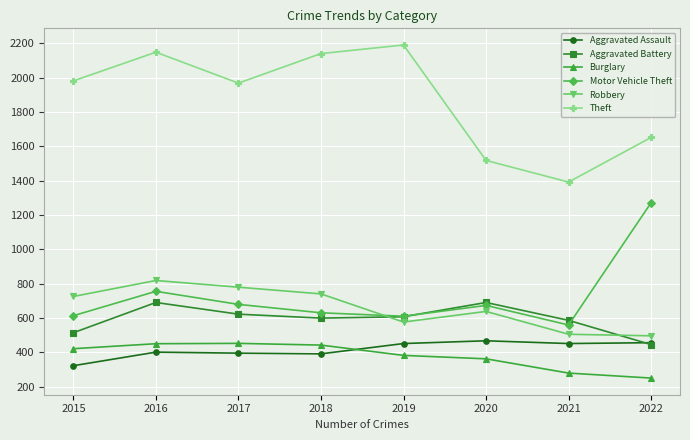

What is the spread (max minus min) of values at 2022?

1401